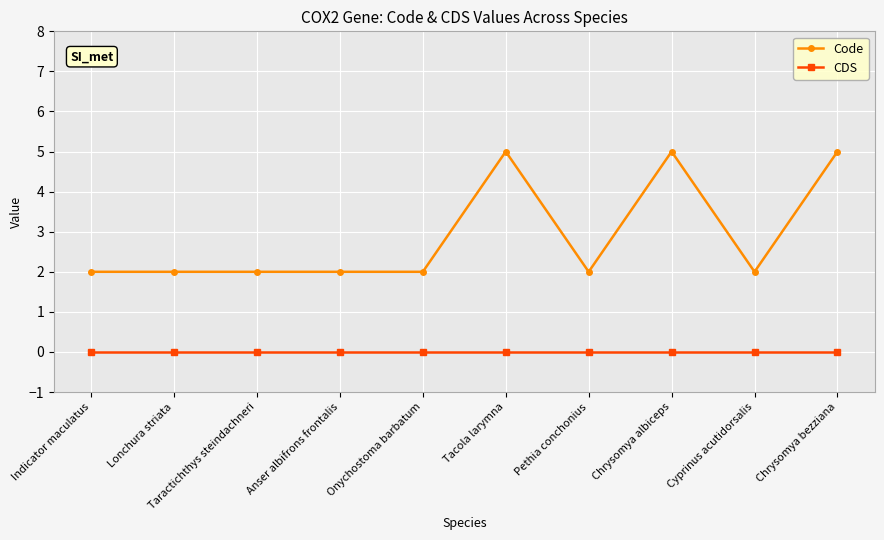

Reading left to right, transcribe all the data shown in this chart.

Code: 2	2	2	2	2	5	2	5	2	5
CDS: 0	0	0	0	0	0	0	0	0	0